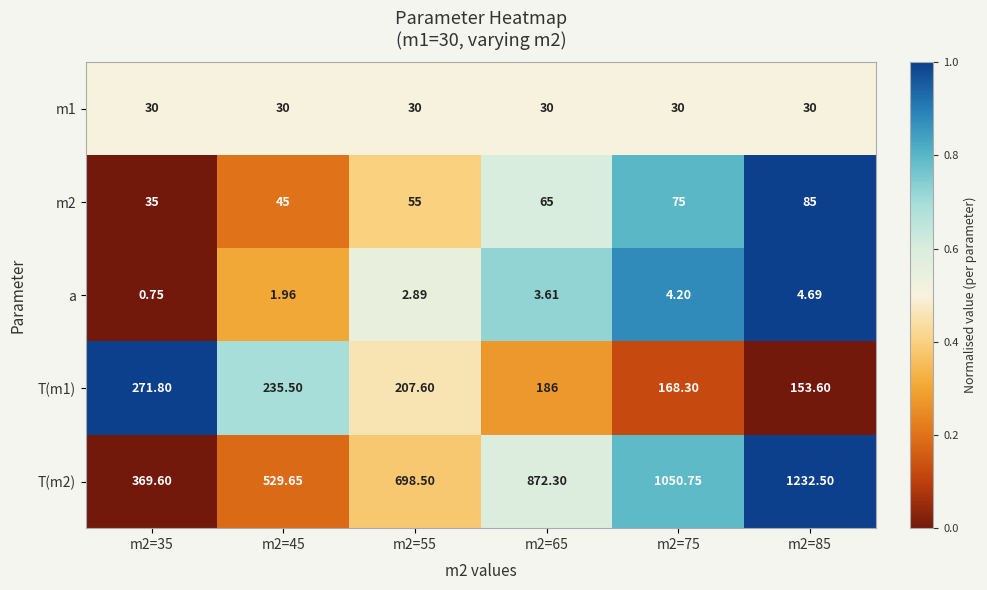

Is the value of m1 at m2=35 greater than the value of T(m2) at m2=85?

No